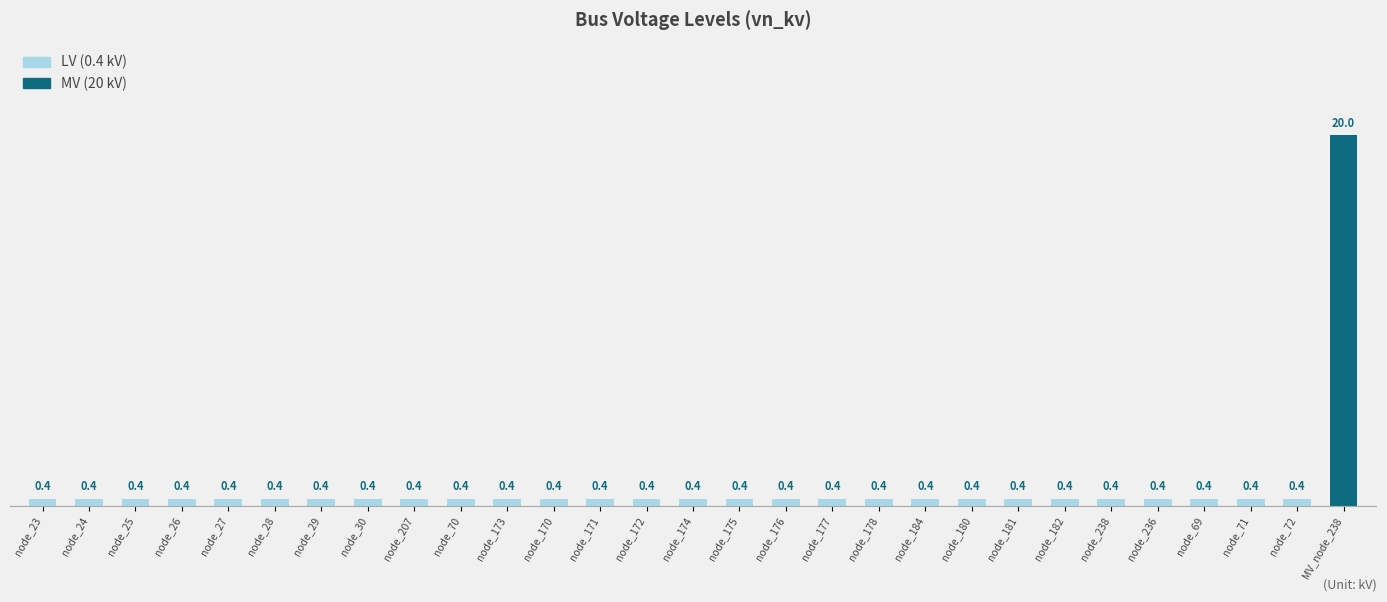

Reading left to right, transcribe all the data shown in this chart.

0.4	0.4	0.4	0.4	0.4	0.4	0.4	0.4	0.4	0.4	0.4	0.4	0.4	0.4	0.4	0.4	0.4	0.4	0.4	0.4	0.4	0.4	0.4	0.4	0.4	0.4	0.4	0.4	20.0